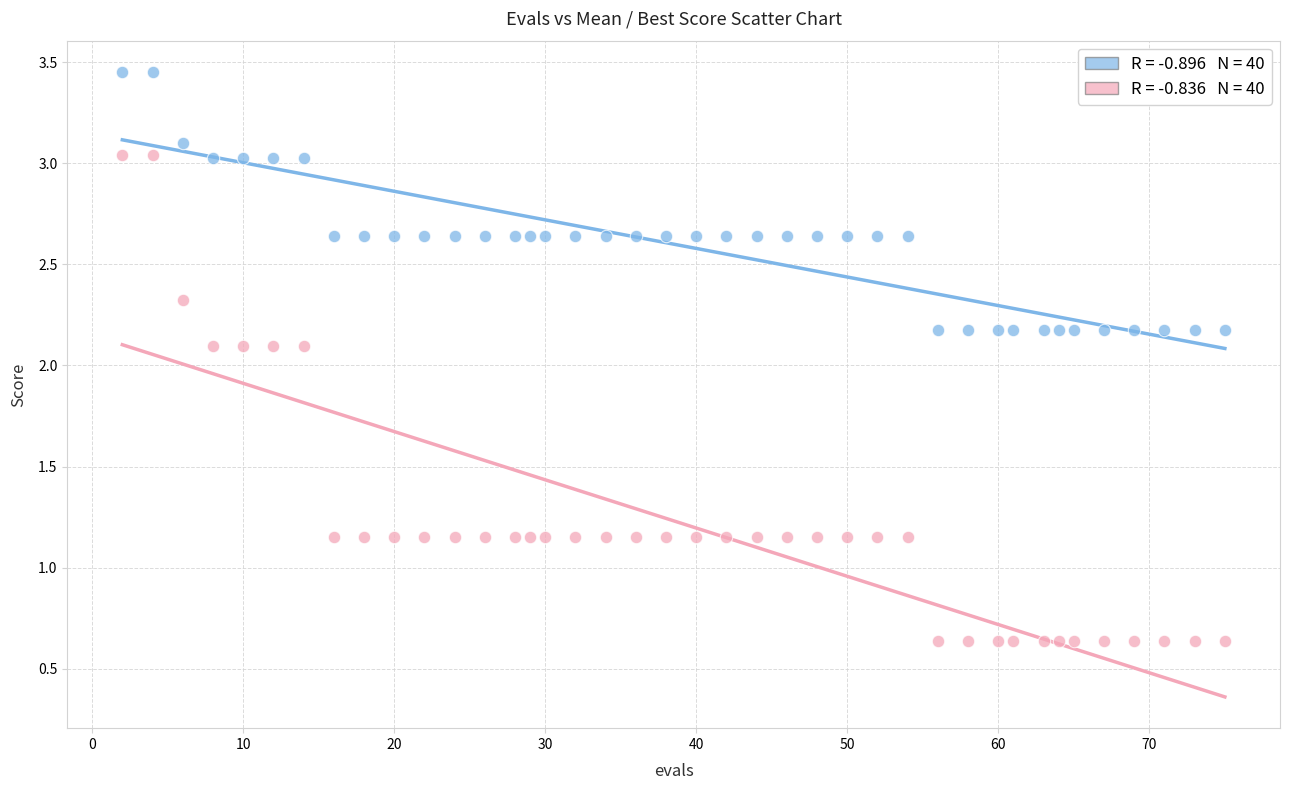

Across all data points, what is the range of Y values (max minus min)?

2.8